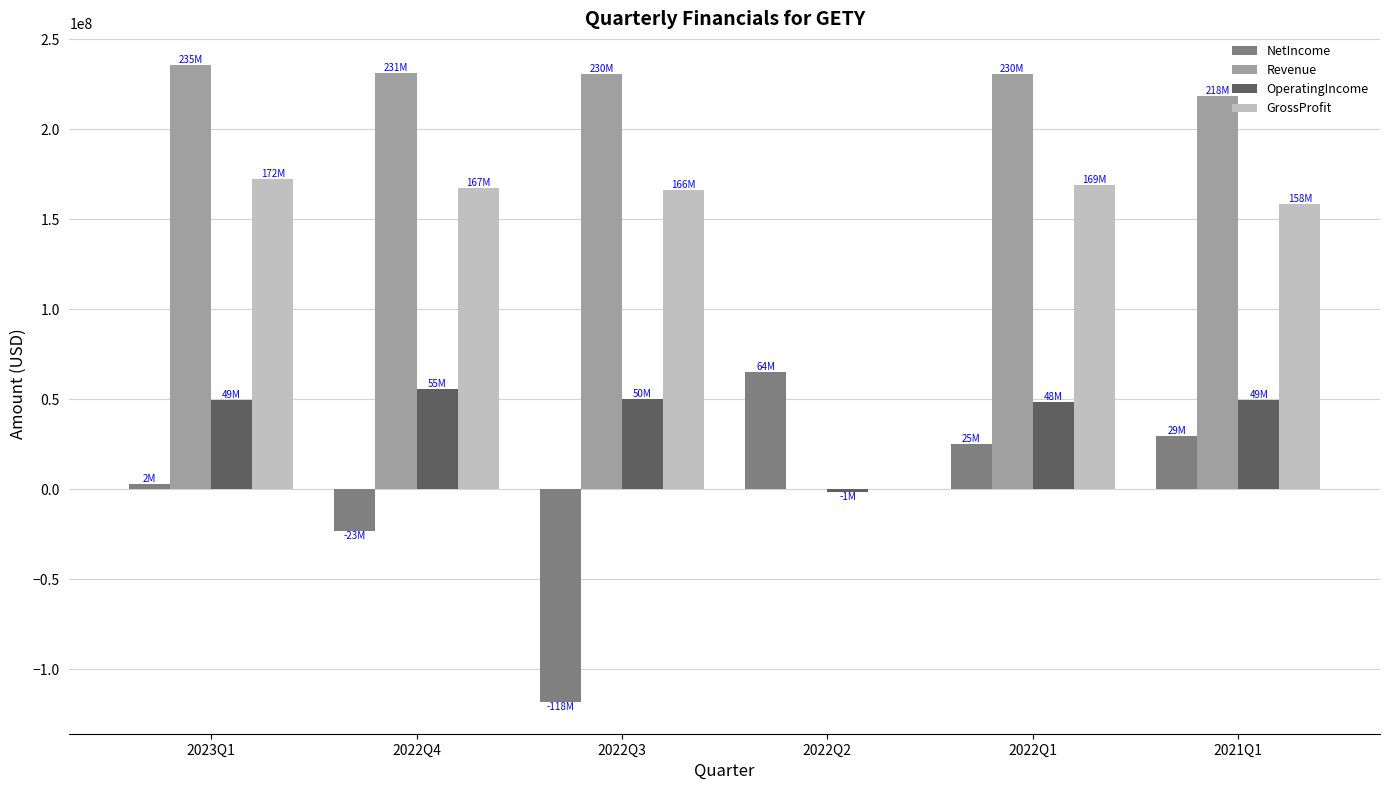

Between 2023Q1 and 2022Q3, which series saw the biggest shift?

NetIncome